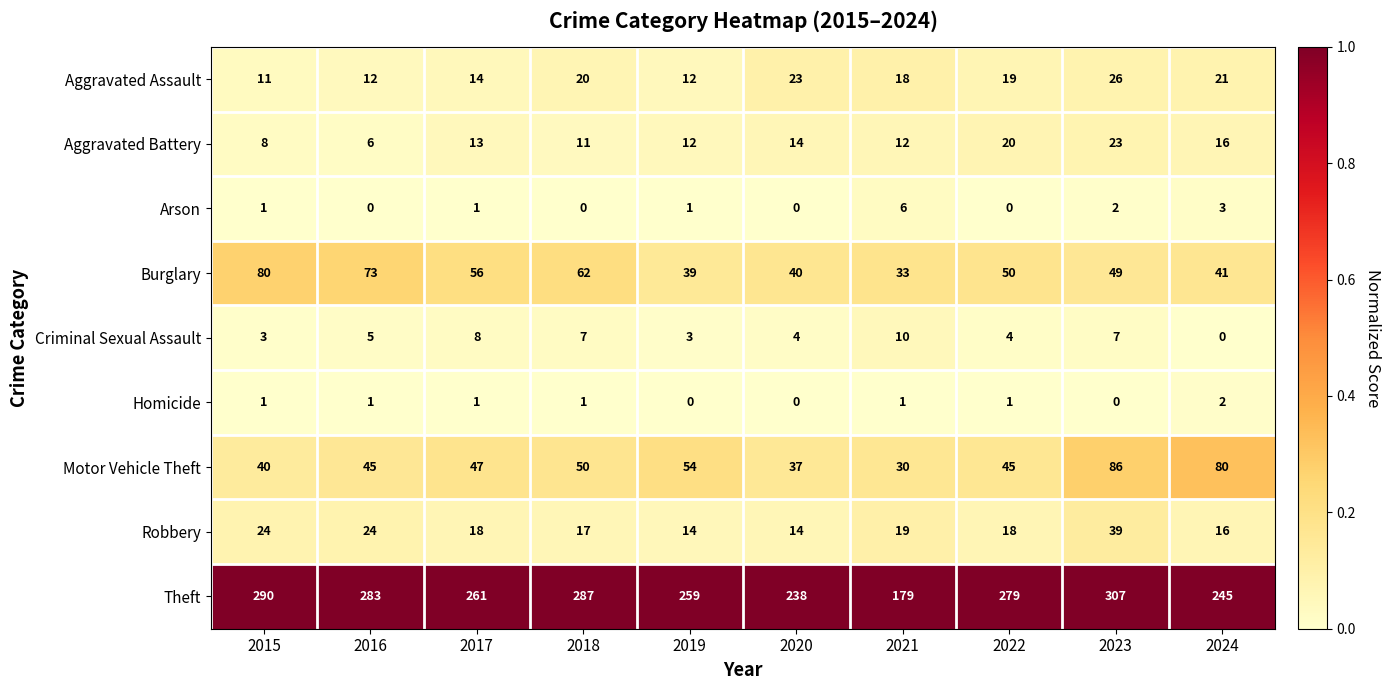

What is the approximate value of Motor Vehicle Theft at 2018, to the nearest 5?

50